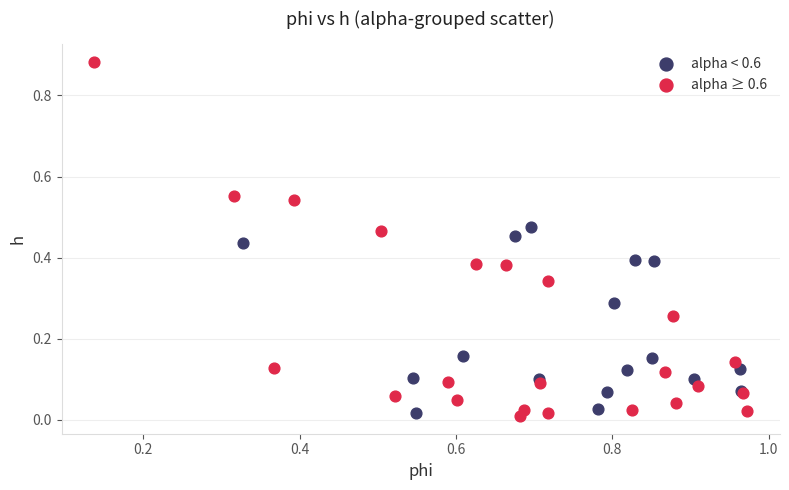

Which series has the widest spread of Y values?

alpha ≥ 0.6